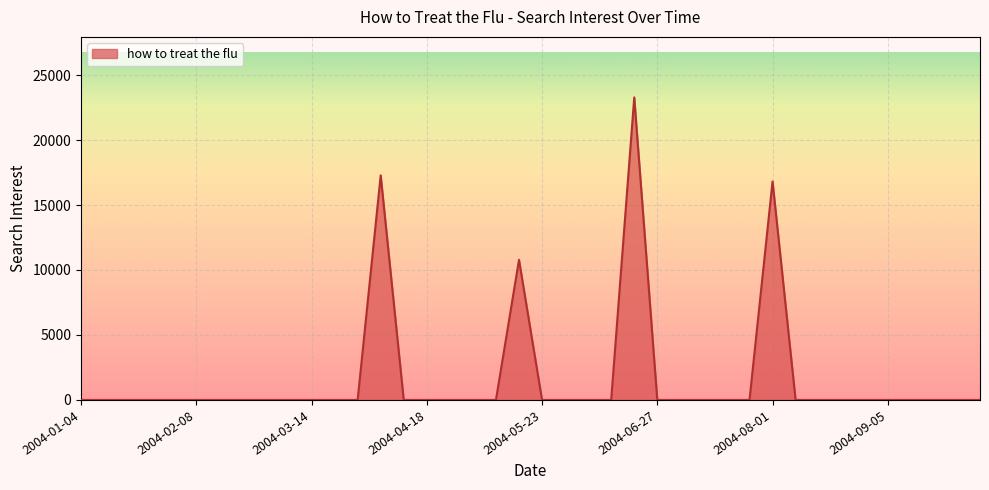

What is the greatest value displayed?

23282.3